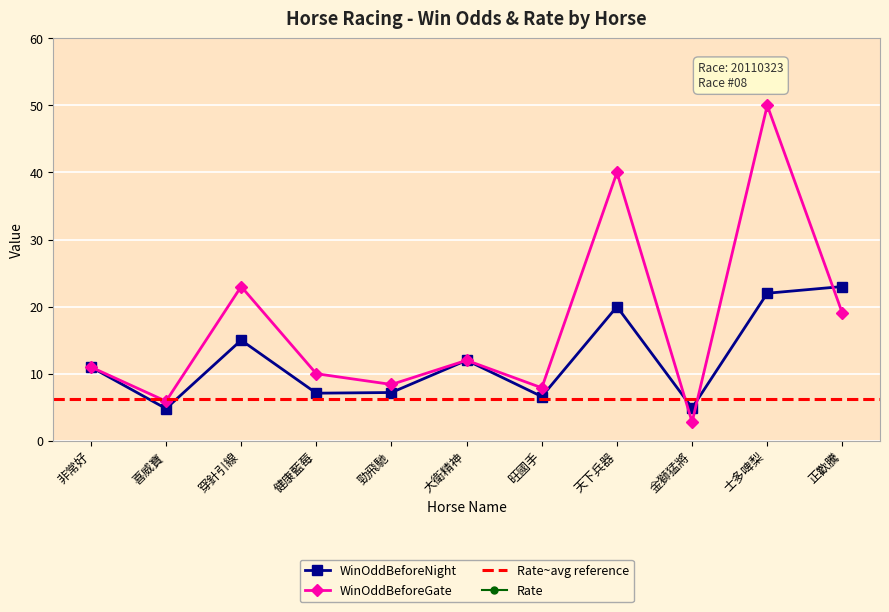

How many values in the WinOddBeforeGate series are below 11?

5